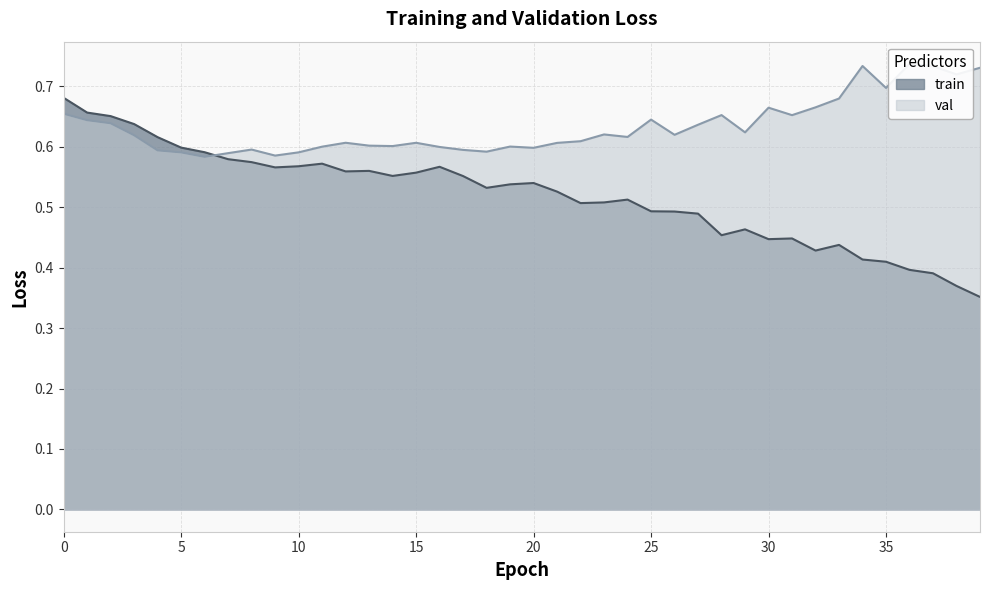

True or false: train and val cross at least once.

True